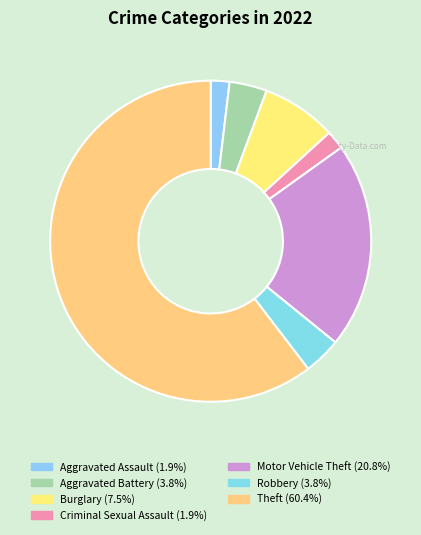

Which slice is the largest?

Theft